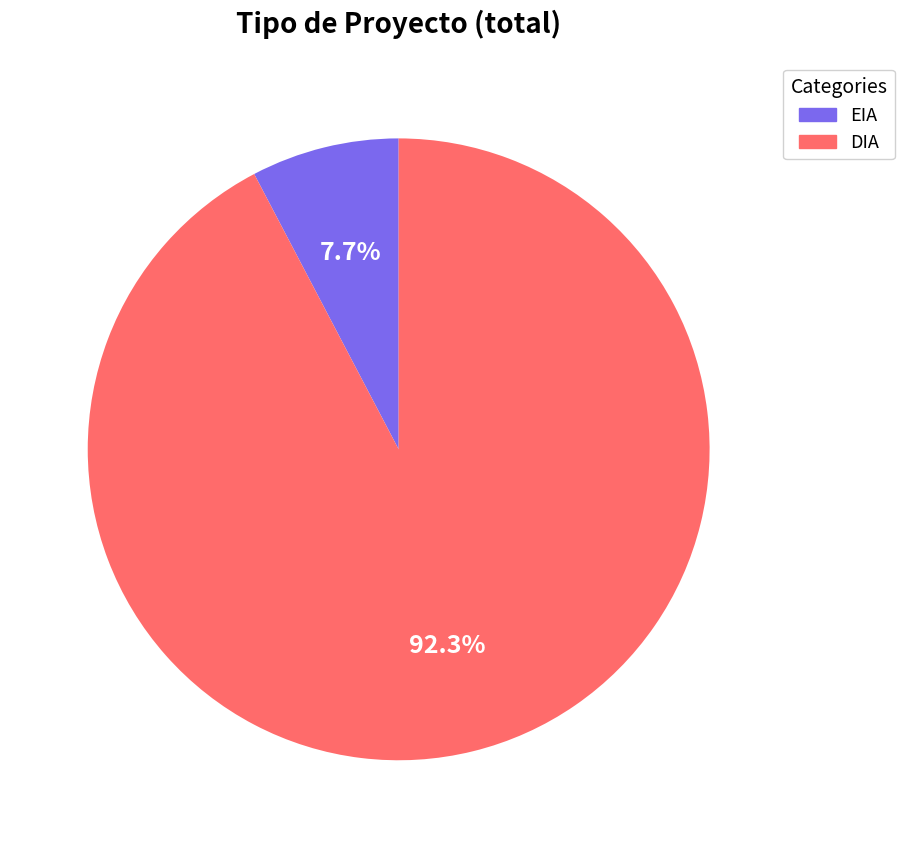

Between EIA and DIA, which is larger?

DIA